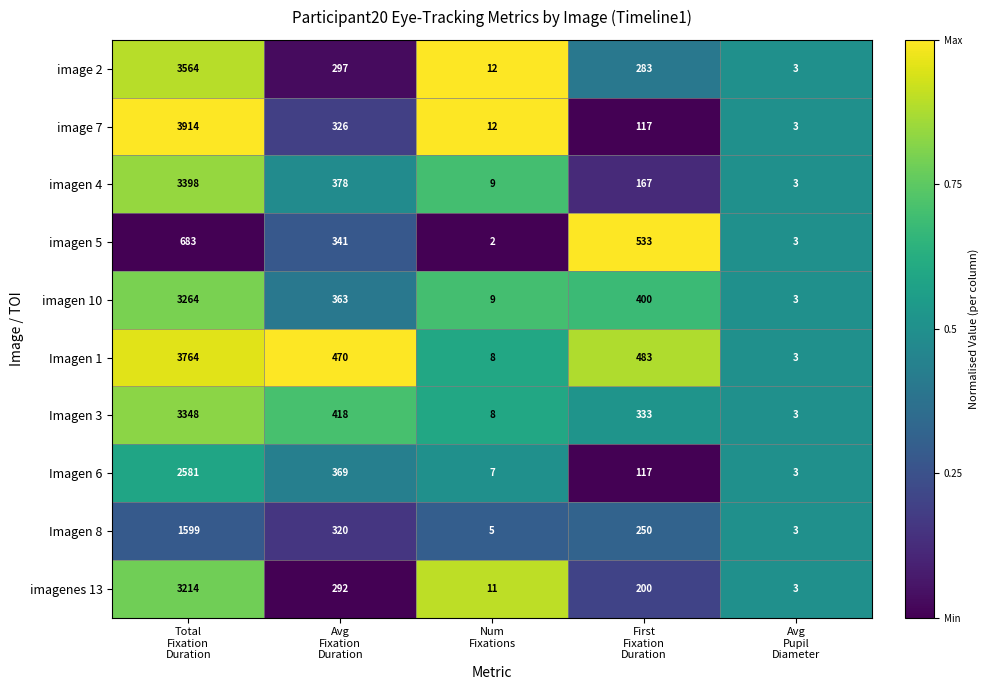

How many distinct data groups are displayed?

10